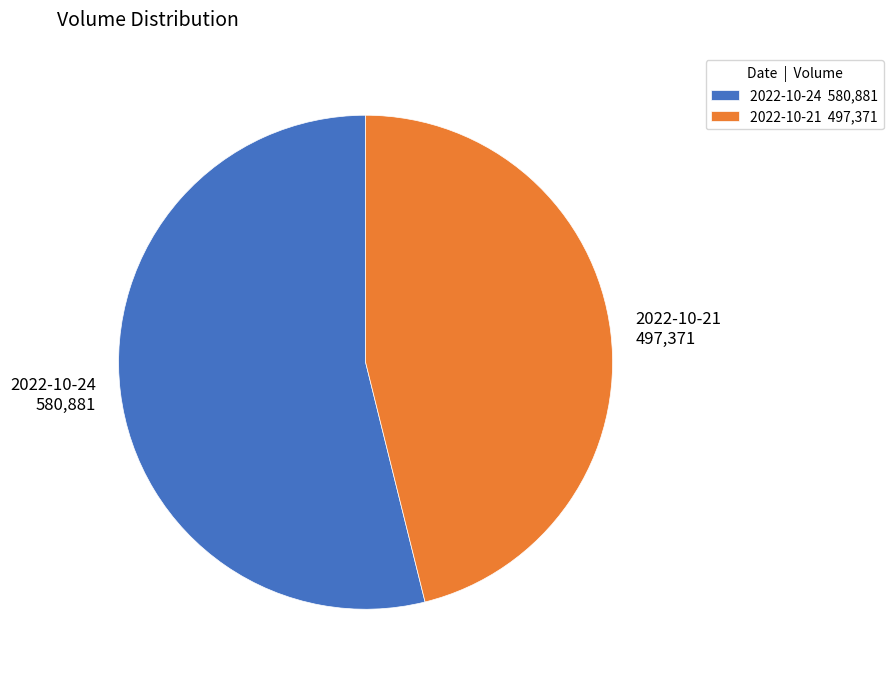

What is the ratio of the value at 2022-10-21 to the value at 2022-10-24?

0.9